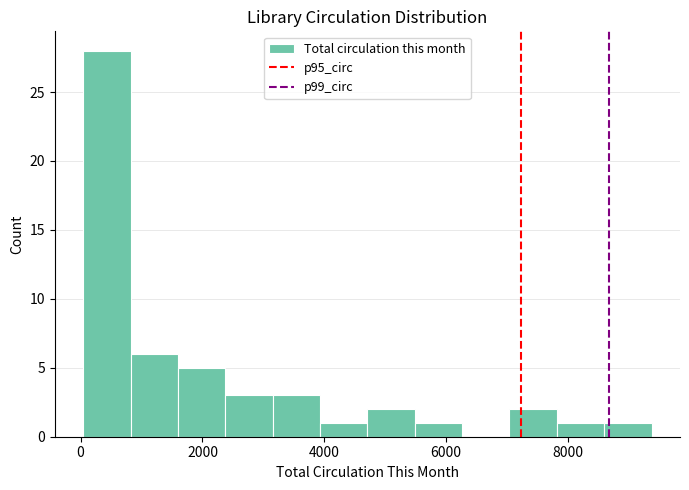

Read against the x-axis, roughly where is the centre of the tallest bar?

400